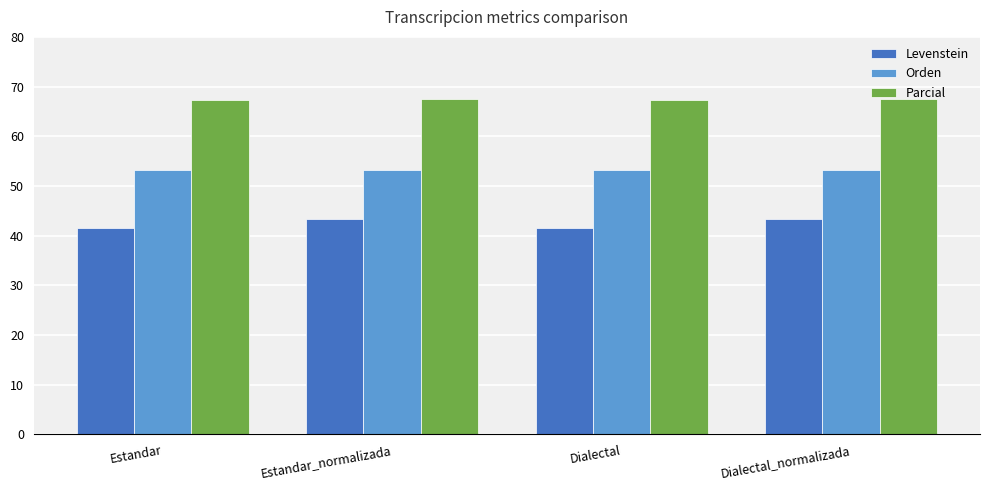

What is the total value across all series at Dialectal_normalizada?

163.9